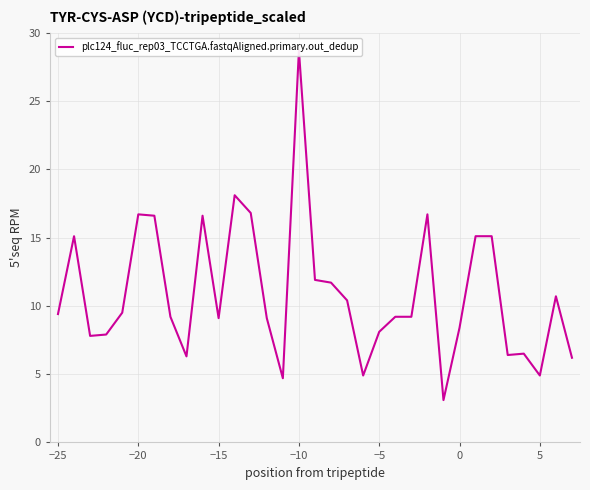

Which has a higher value, −15 or −10?

−10